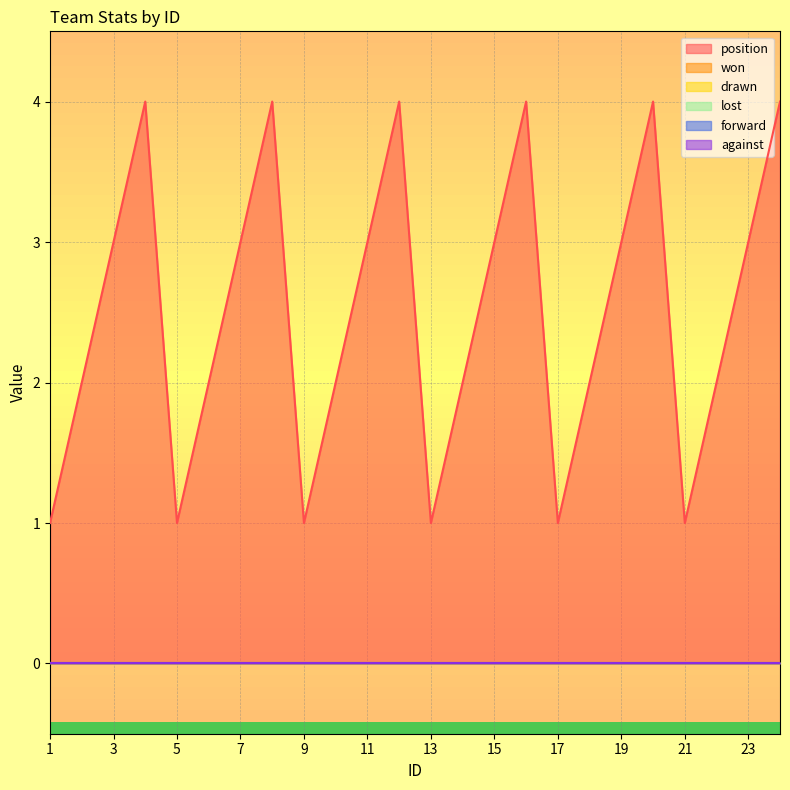

Which series has the largest range (max minus min)?

position